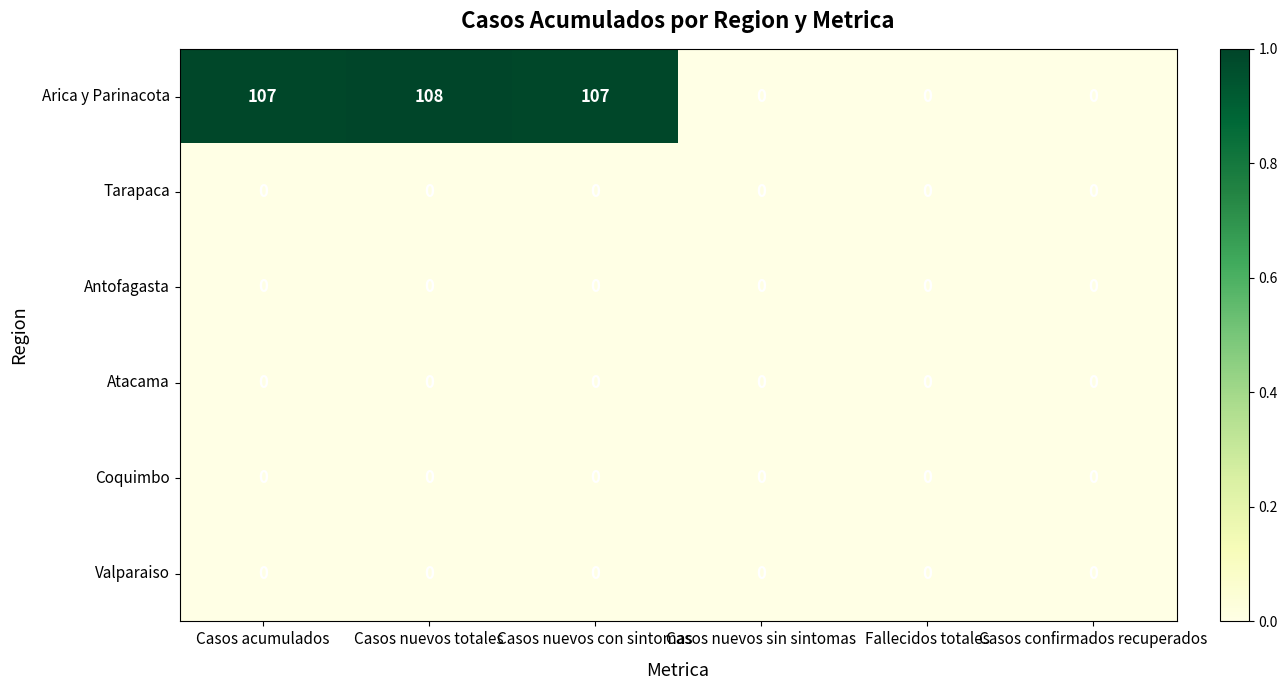

Which category has the highest value across all series?

Casos nuevos totales